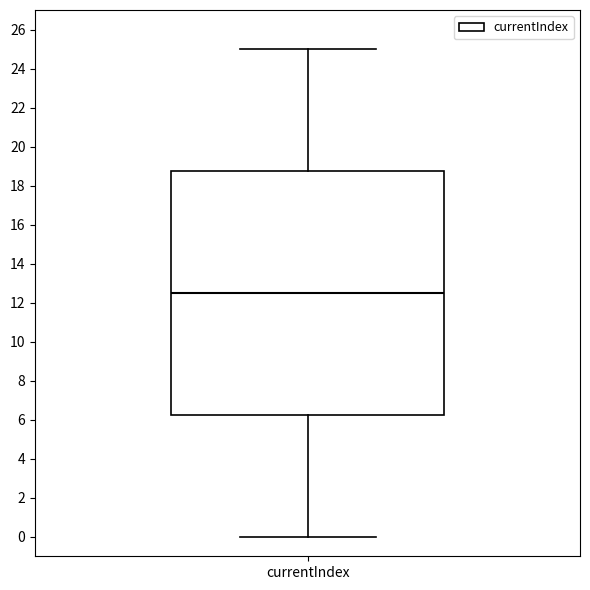

Transcribe this box plot: give where the median line is, the range the box spans, and where the two whiskers end, as read against the y-axis. The values are not printed on the chart, so give them approximately, as read against the axis.

median 12.6, box 6.2 to 18.8, whiskers 0.0 to 25.0